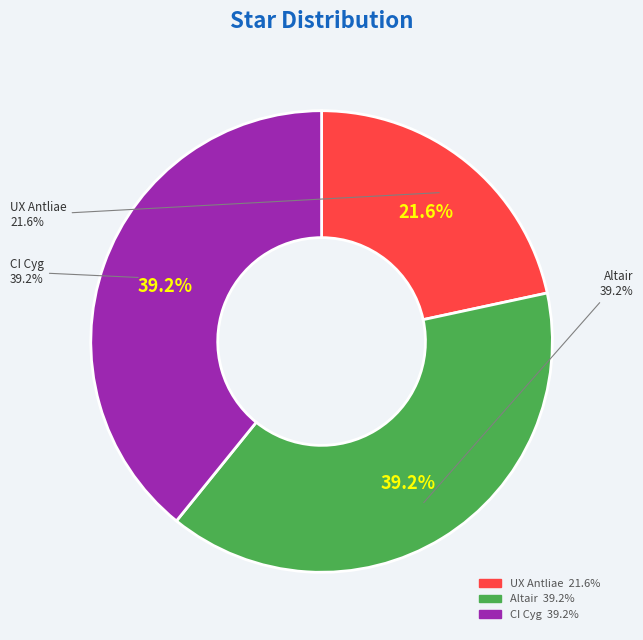

Is it true that Altair is 39% of the pie?

True